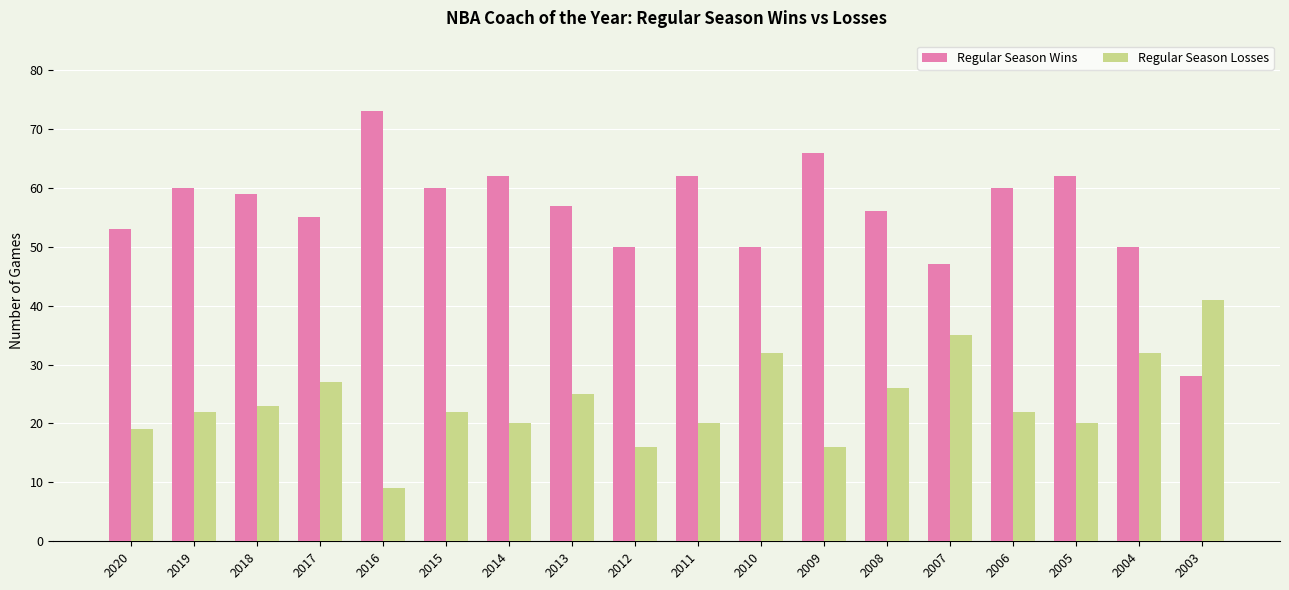

What is the spread (max minus min) of values at 2015?

38